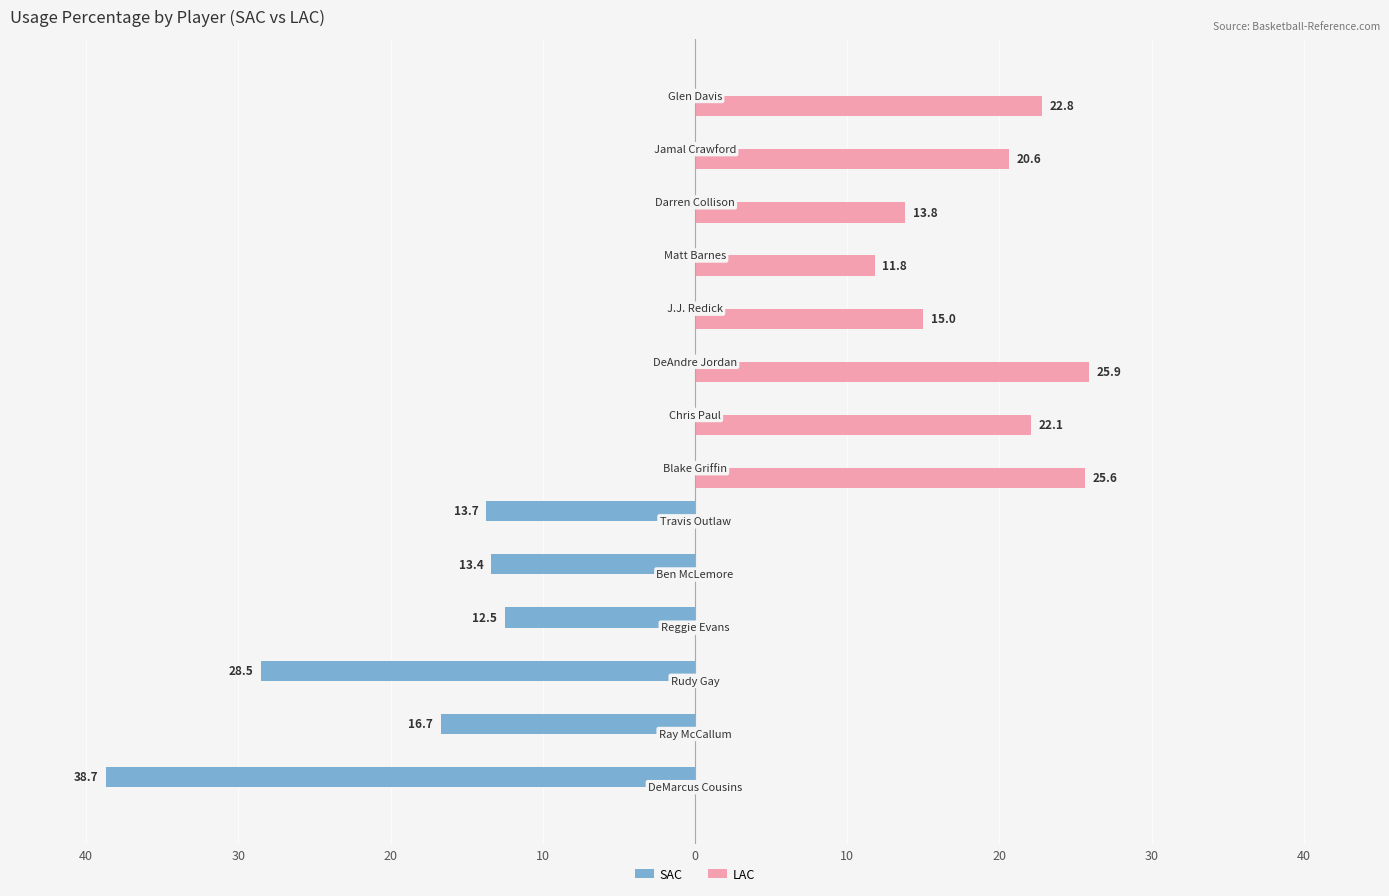

Which series has the largest range (max minus min)?

SAC